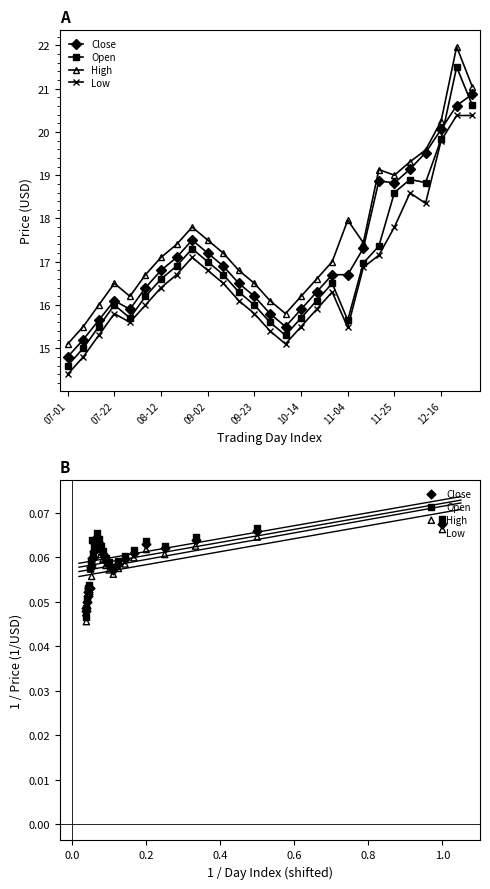

Is the value of Open at 23 greater than the value of Low at 17?

No